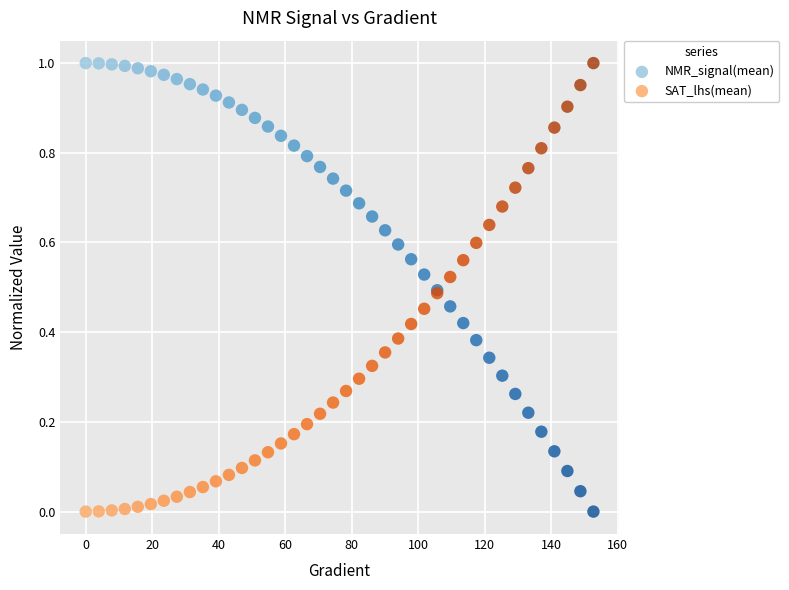

What is the X range (max minus min) for the scatter plot?

152.6